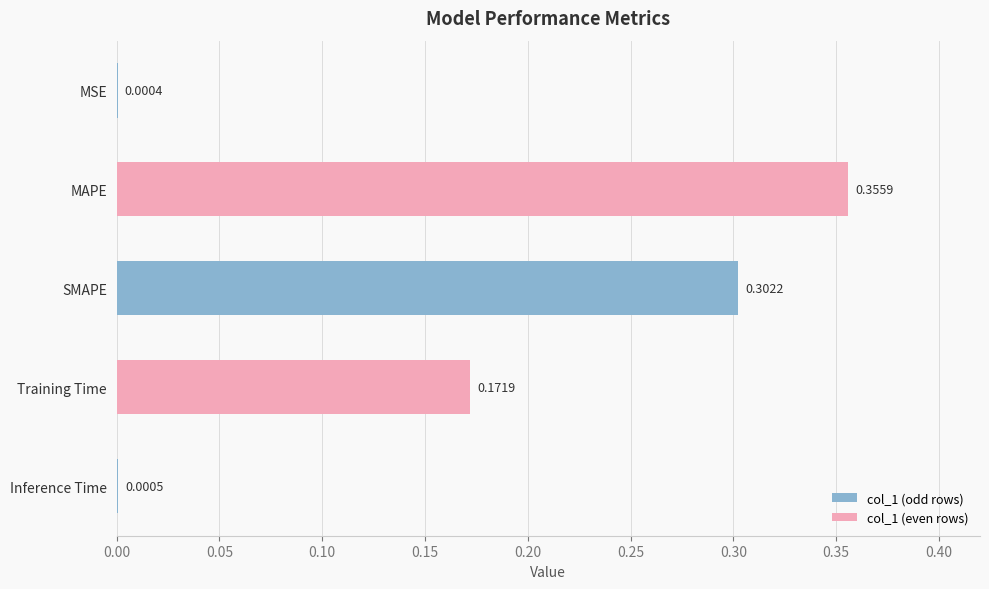

What is the sum of all values?

0.8